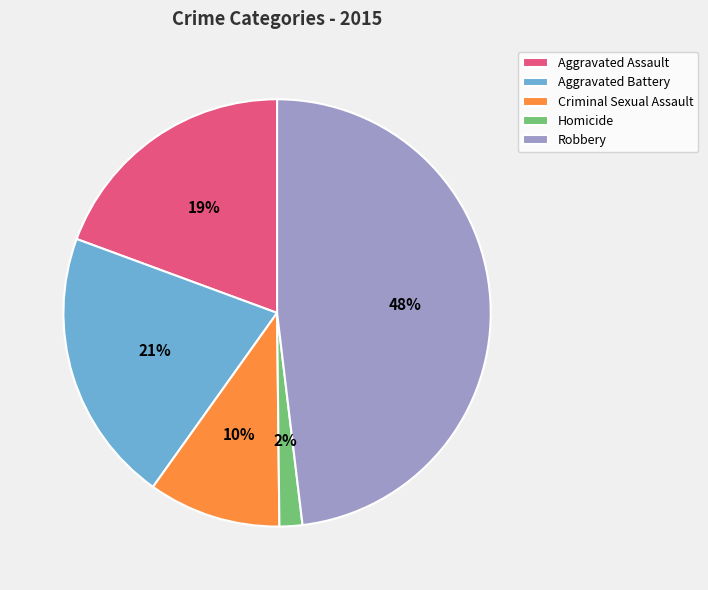

Do Criminal Sexual Assault and Aggravated Assault together represent more than half of the pie?

No